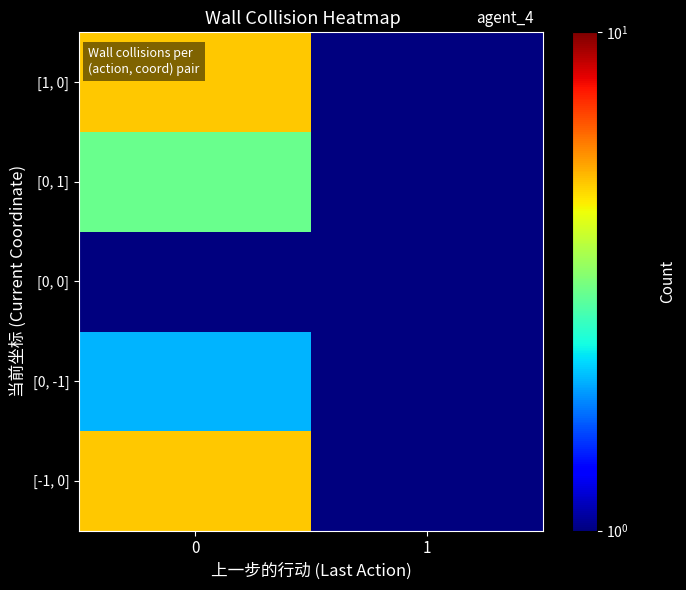

Reading right to left, extract all data points from this chart.

[-1, 0]: 1=1	0=5
[0, -1]: 1=1	0=2
[0, 0]: 1=1	0=1
[0, 1]: 1=1	0=3
[1, 0]: 1=1	0=5